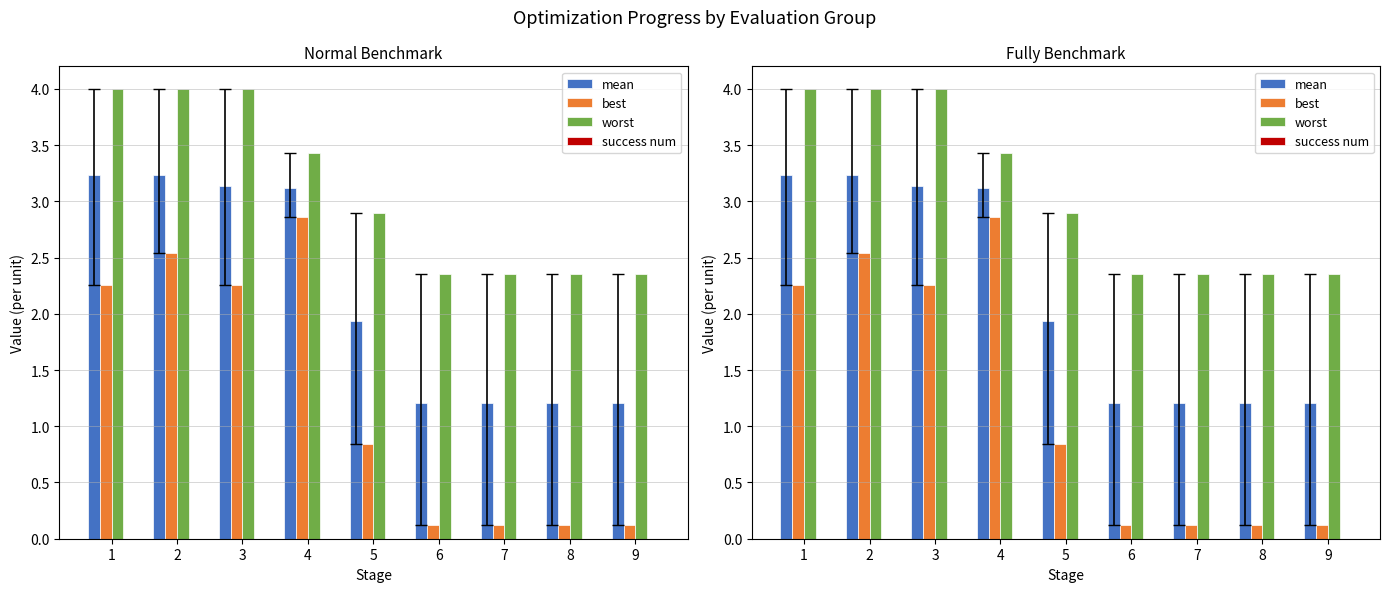

True or false: success num has a value of 0.0 at 3.

True